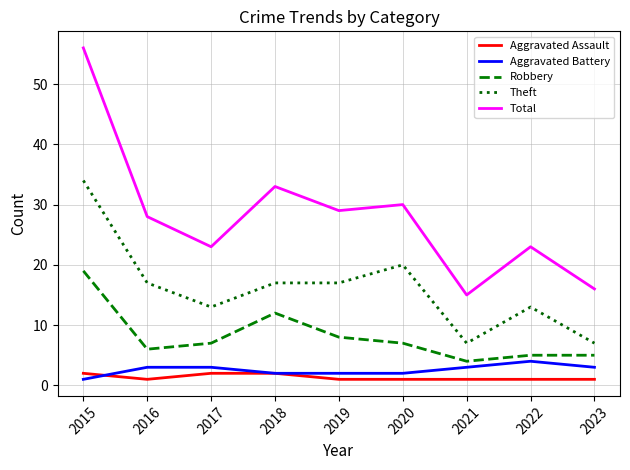

How many lines are shown in the chart?

5